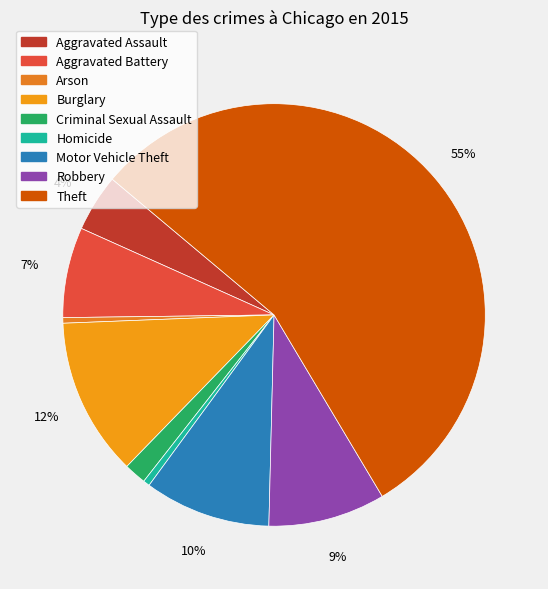

Count the number of slices in the pie.

9